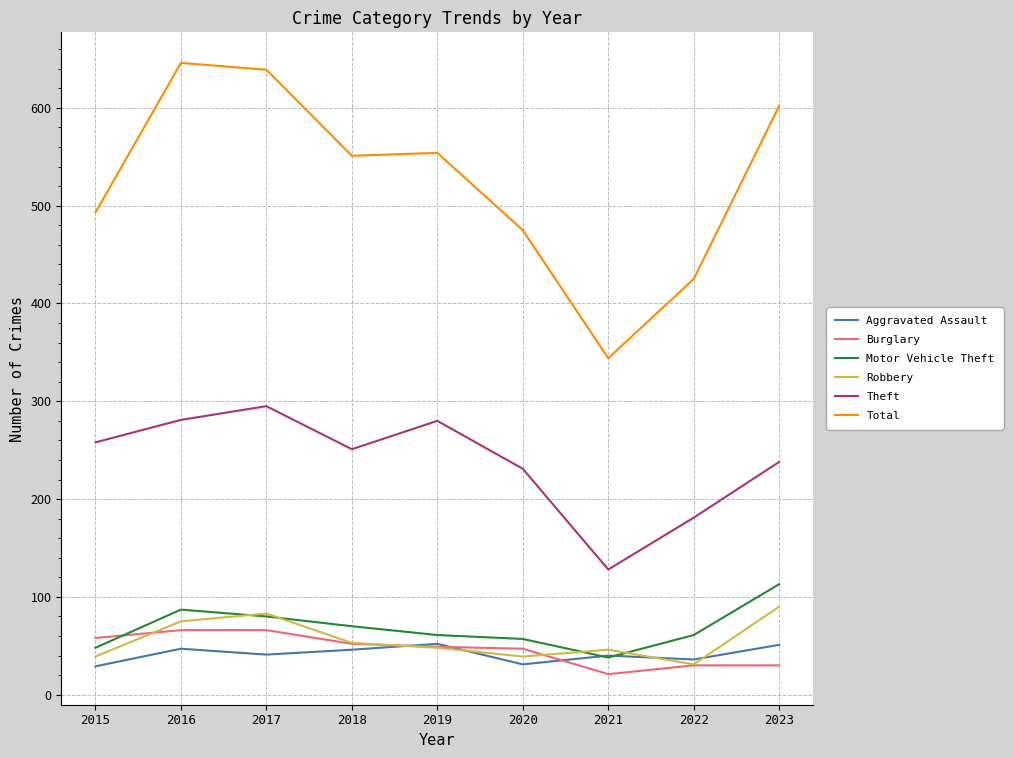

Which series changed the most between 2018 and 2021?

Total